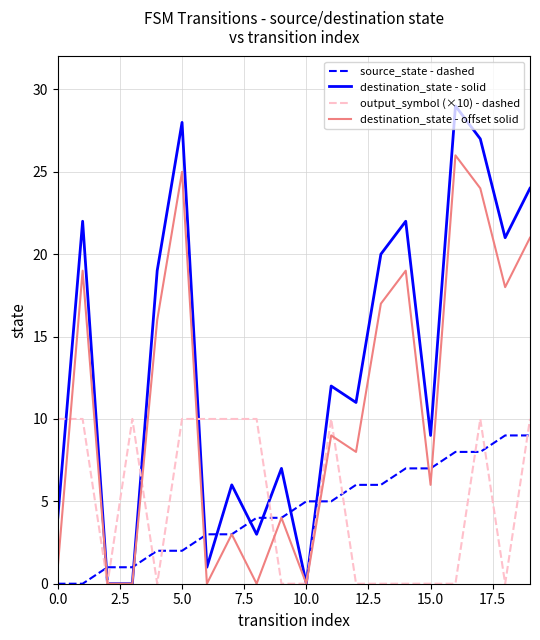

Is this an area chart (filled region under the line)?

No